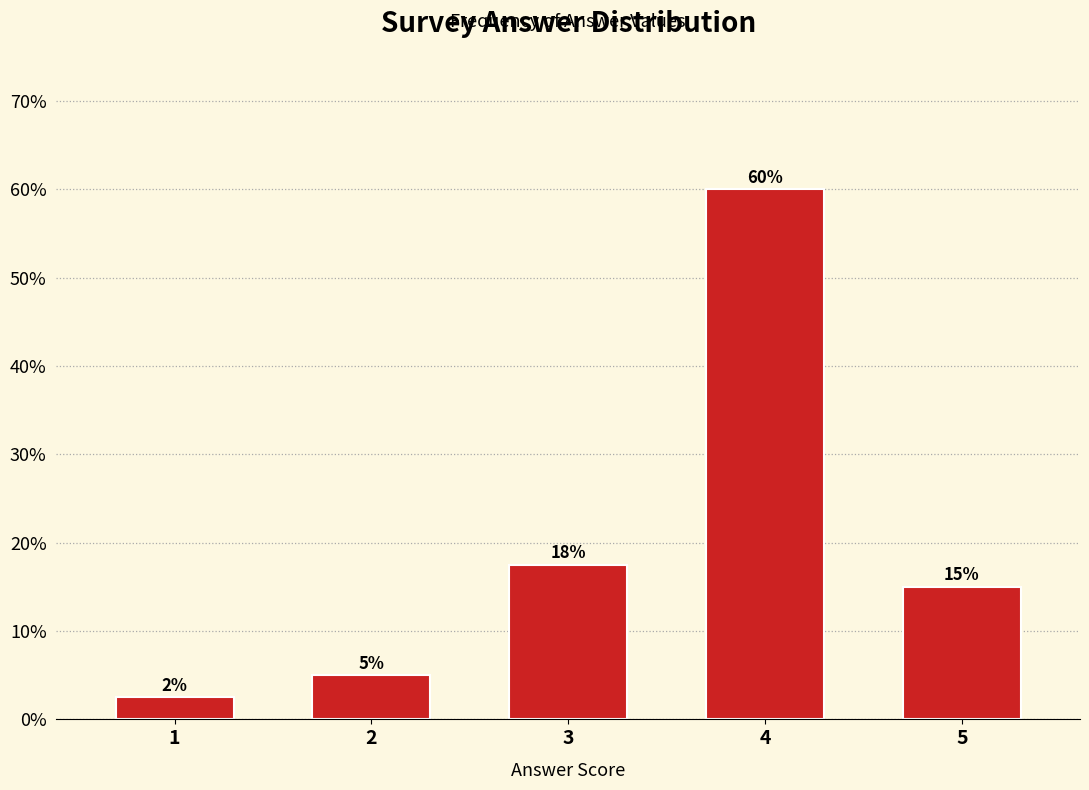

What is the change in value from 2 to 4?

+55.0